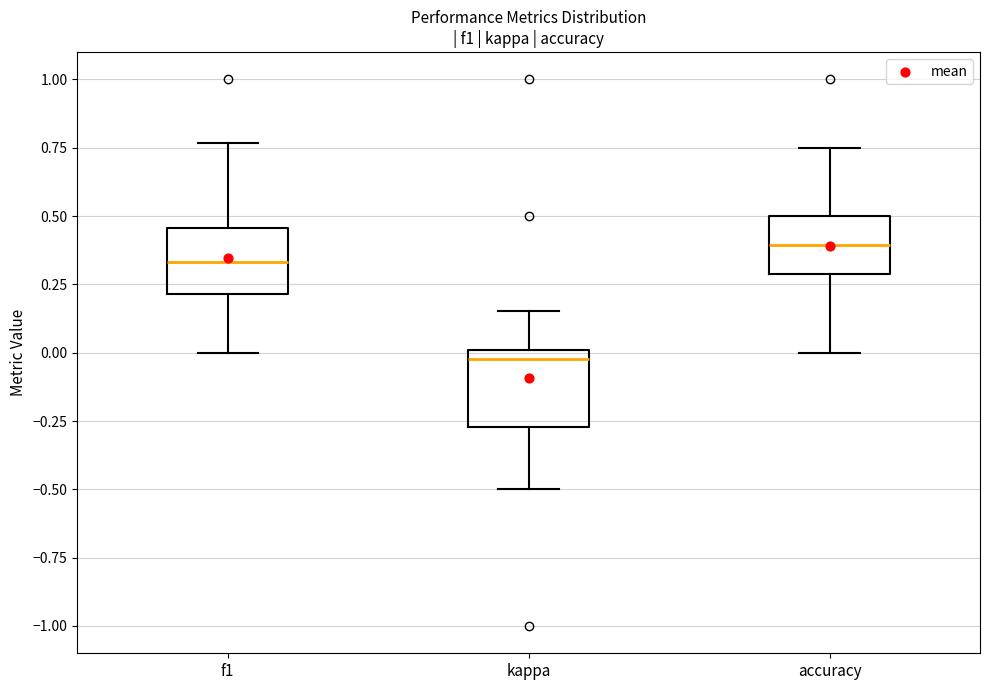

Where does the median line of the box for accuracy sit on the y-axis? The values are not printed on the chart, so give them approximately, as read against the axis.

0.40